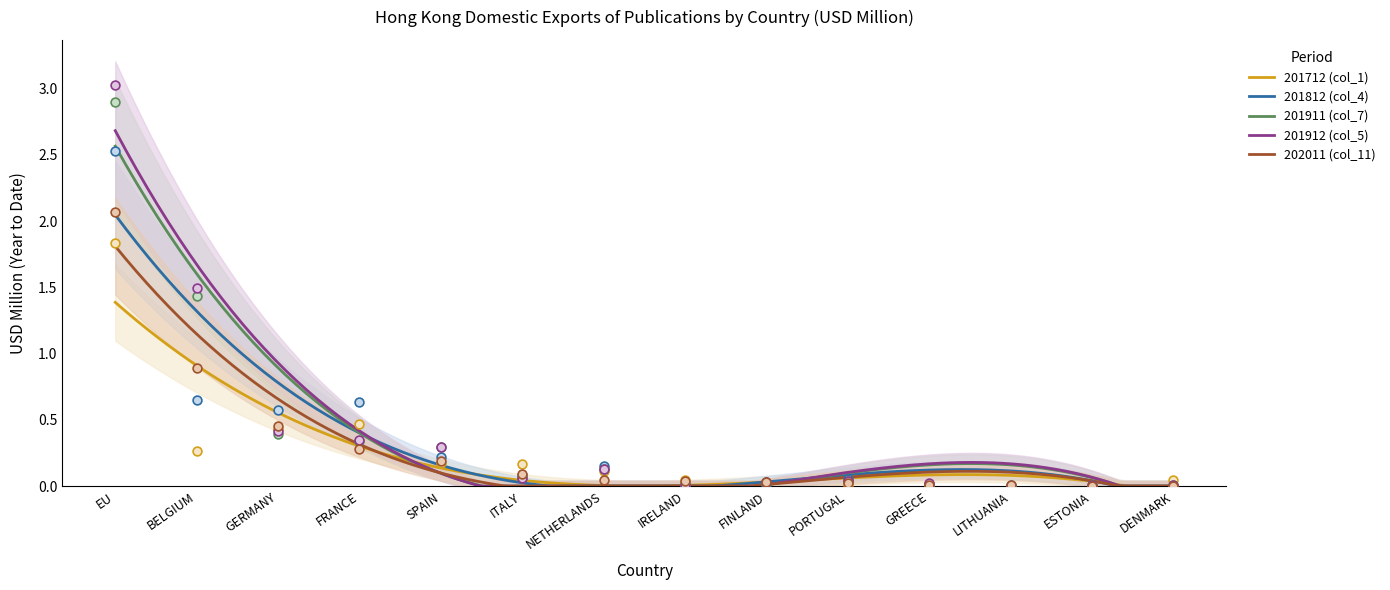

Which series has the largest Y range (max minus min)?

201912 (col_5)